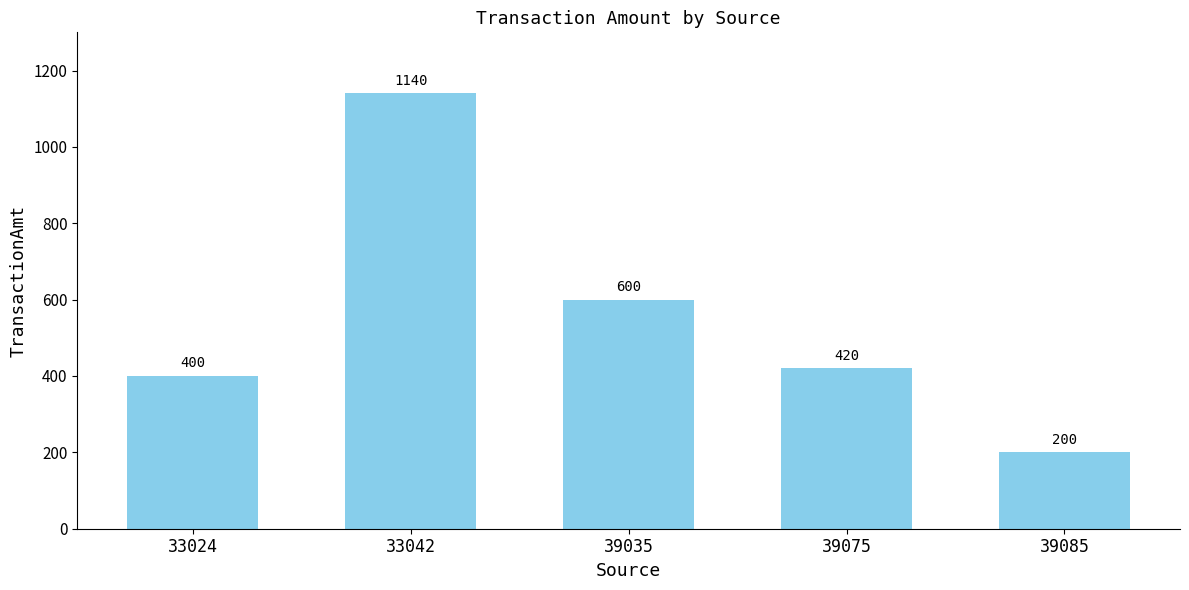

What is the difference between the second highest and minimum values?

400